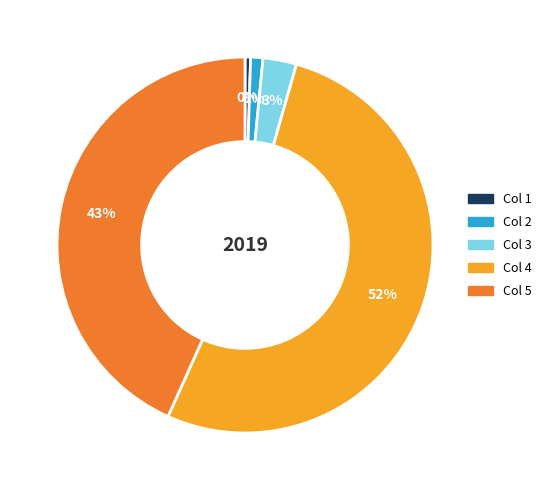

To the nearest percent, what is the combined percentage of Col 3 and Col 5?

46%